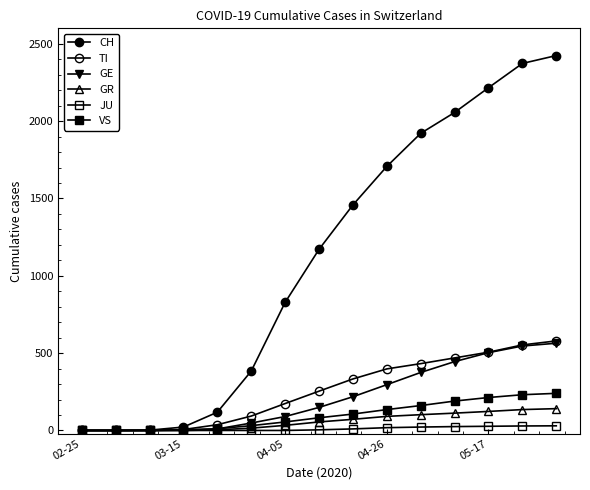

How many times do VS and GE cross each other?

2